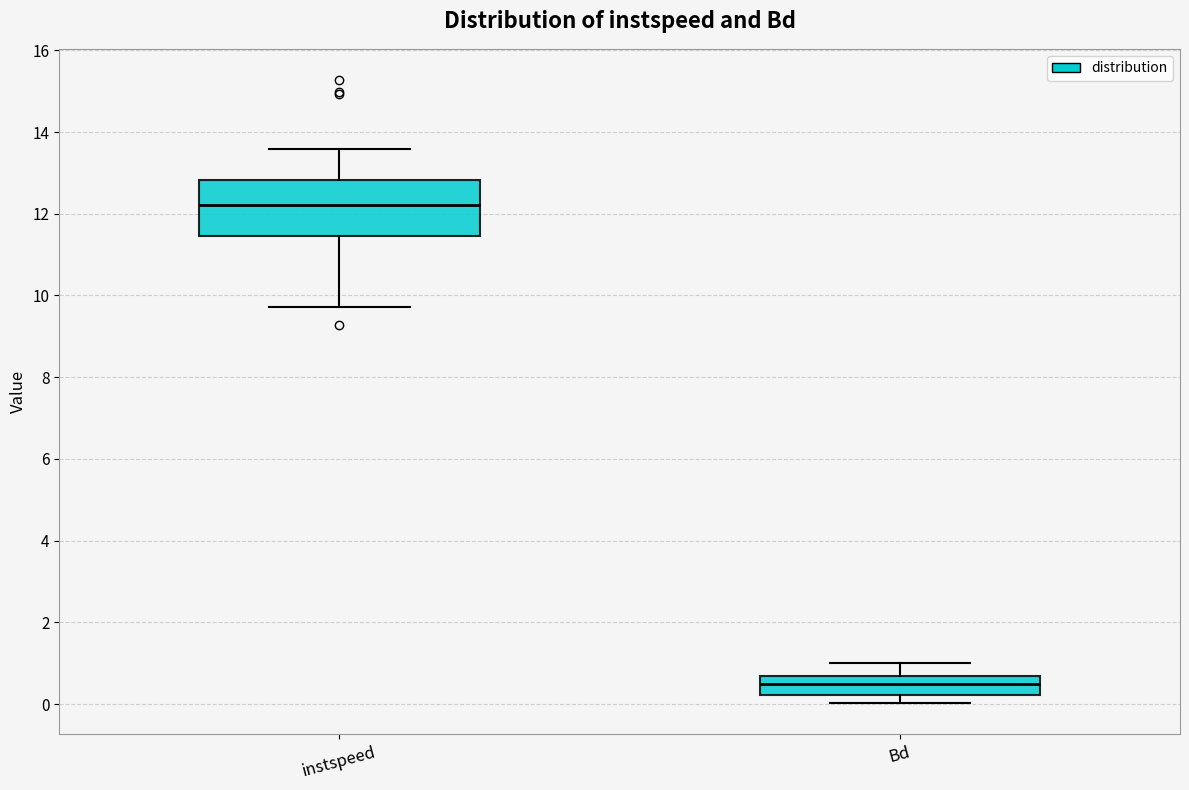

Comparing the boxes themselves (not the whiskers), which one is the tallest?

instspeed